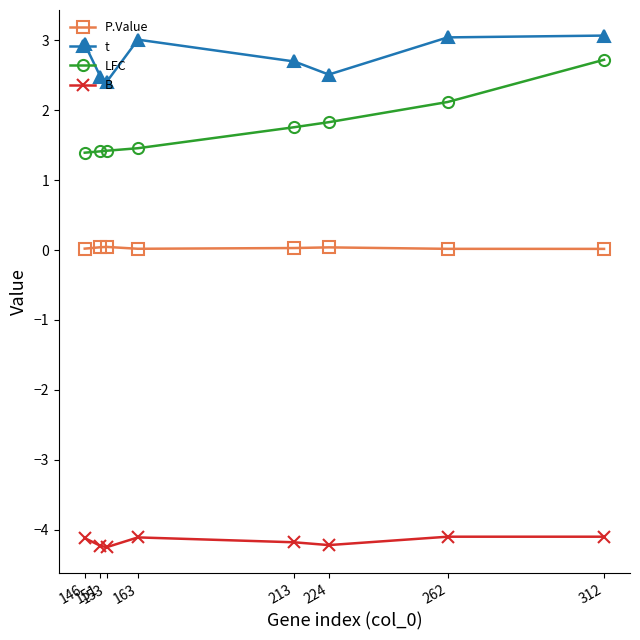

True or false: B has more than 2 interior local peaks.

False